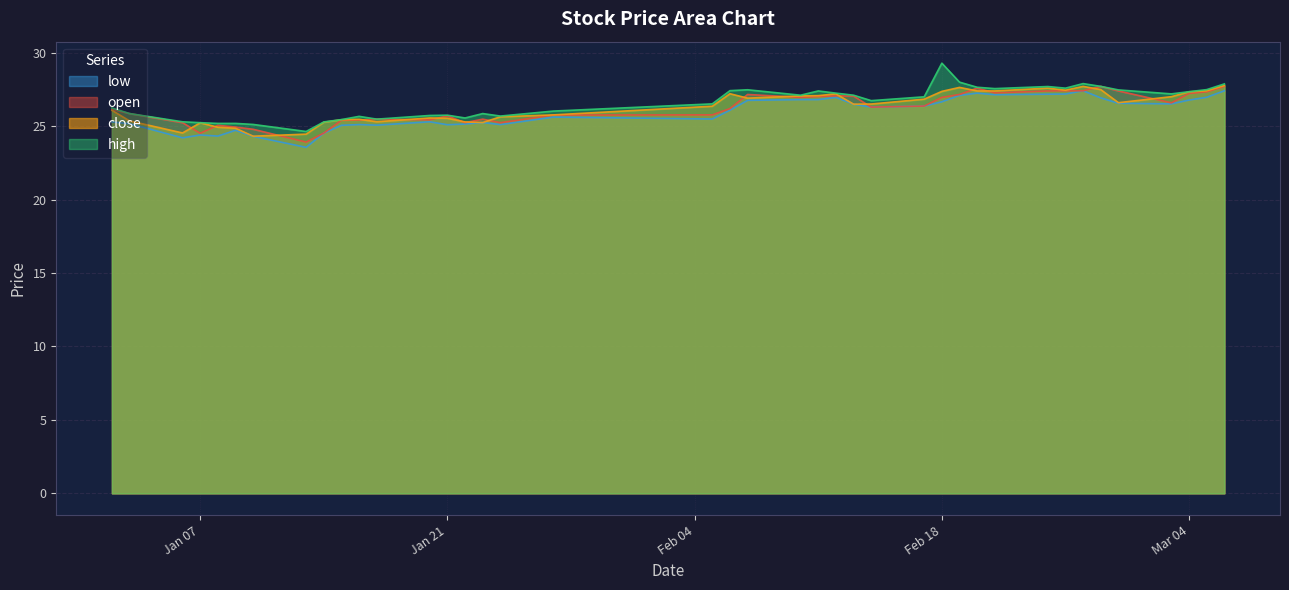

What is the difference between the high values at 2025-02-06 and 2025-02-17?

0.4